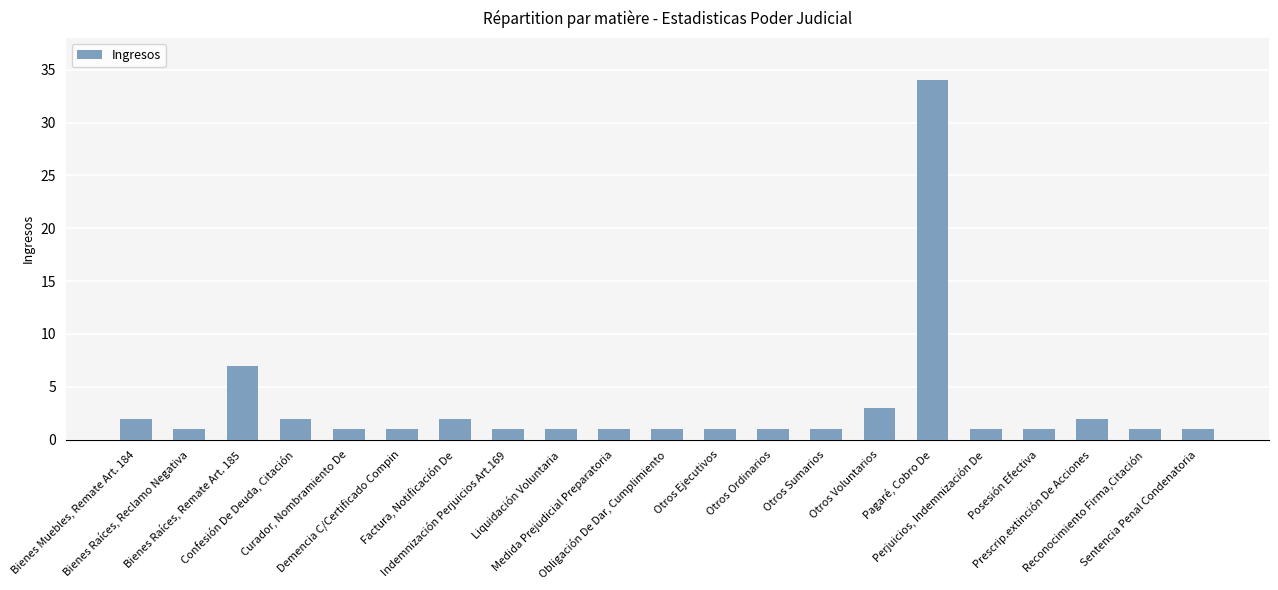

What is the difference between the maximum and minimum values?

33